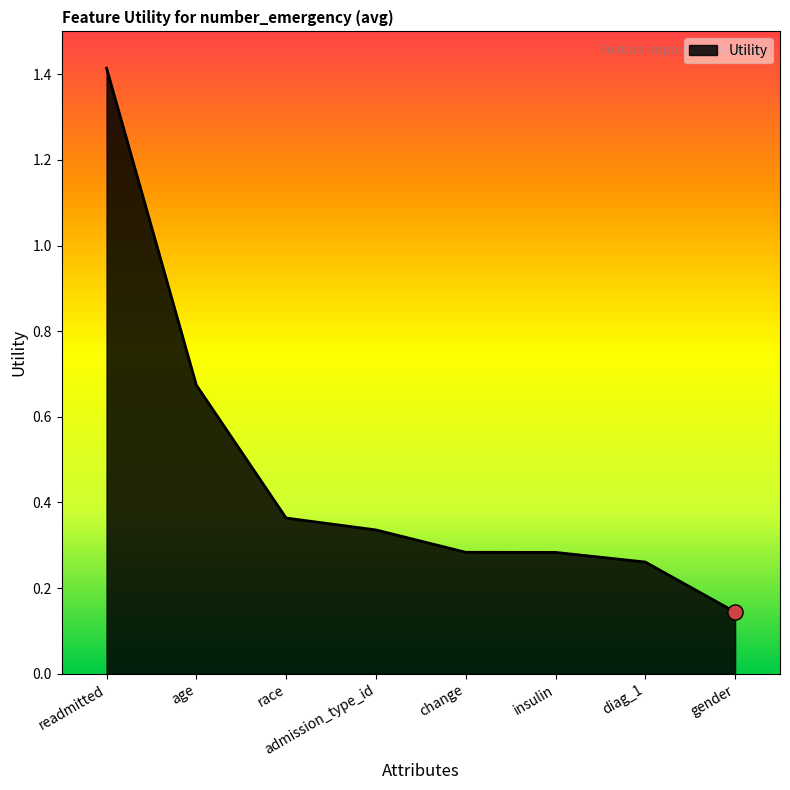

What is the change in value from admission_type_id to insulin?

-0.1